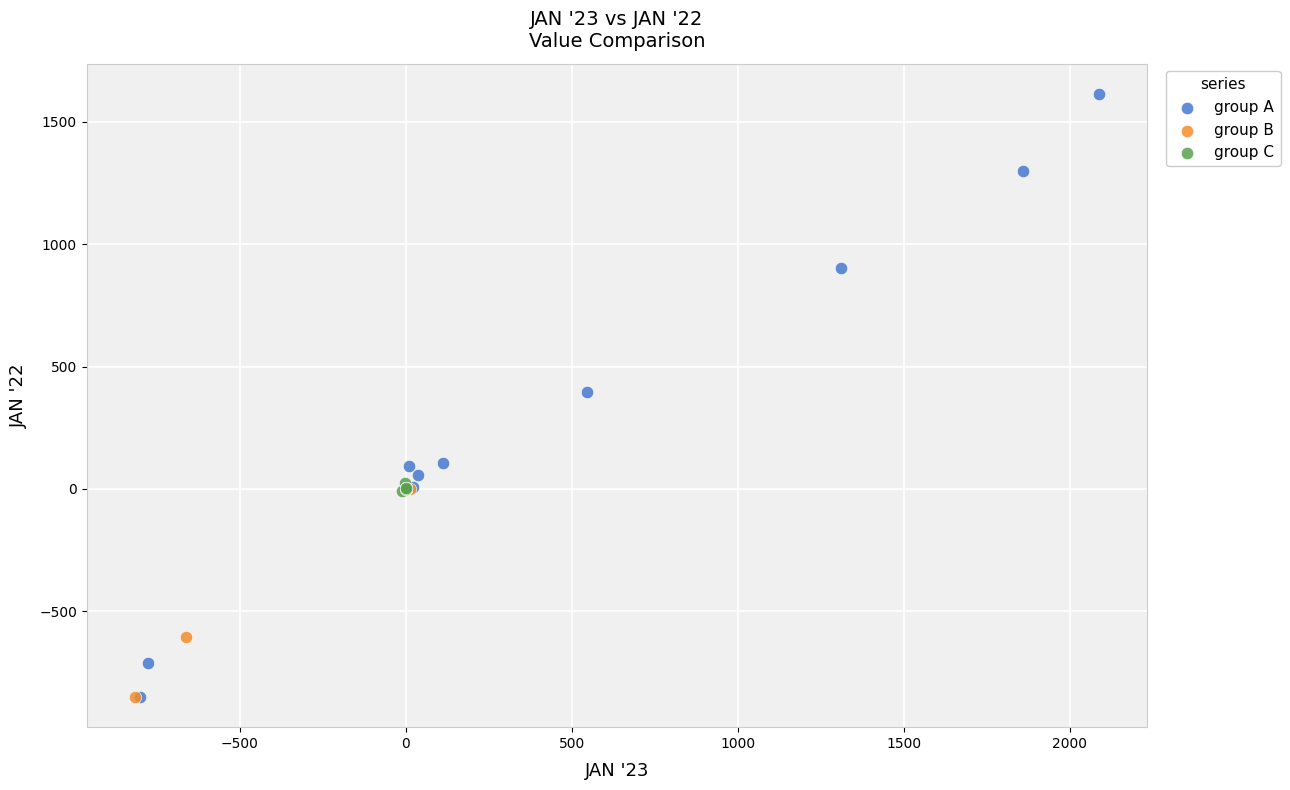

Which series reaches the maximum Y coordinate?

group A